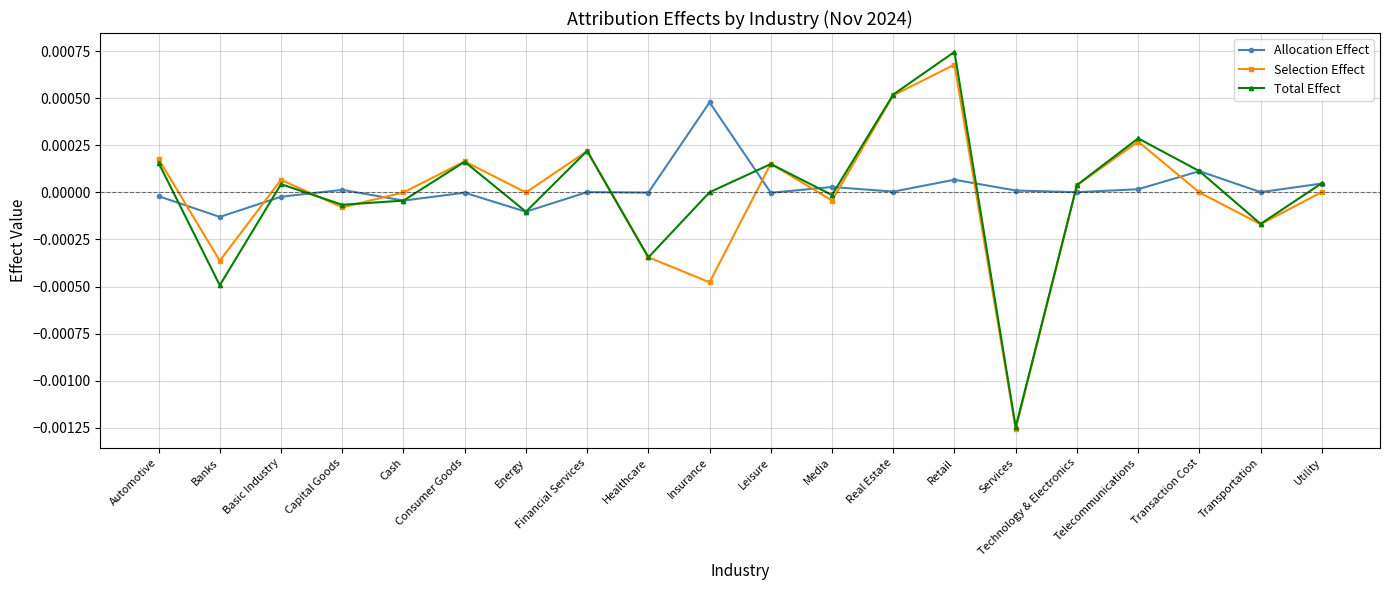

What is the label of the 3rd point from the right?

Transaction Cost